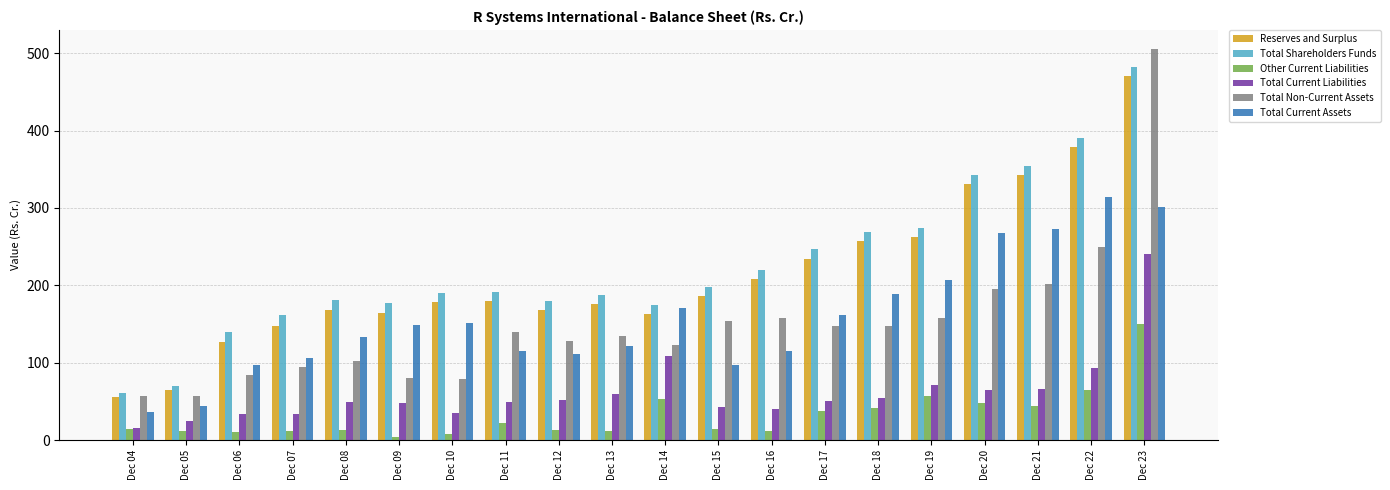

How many bars are there in each group?

6